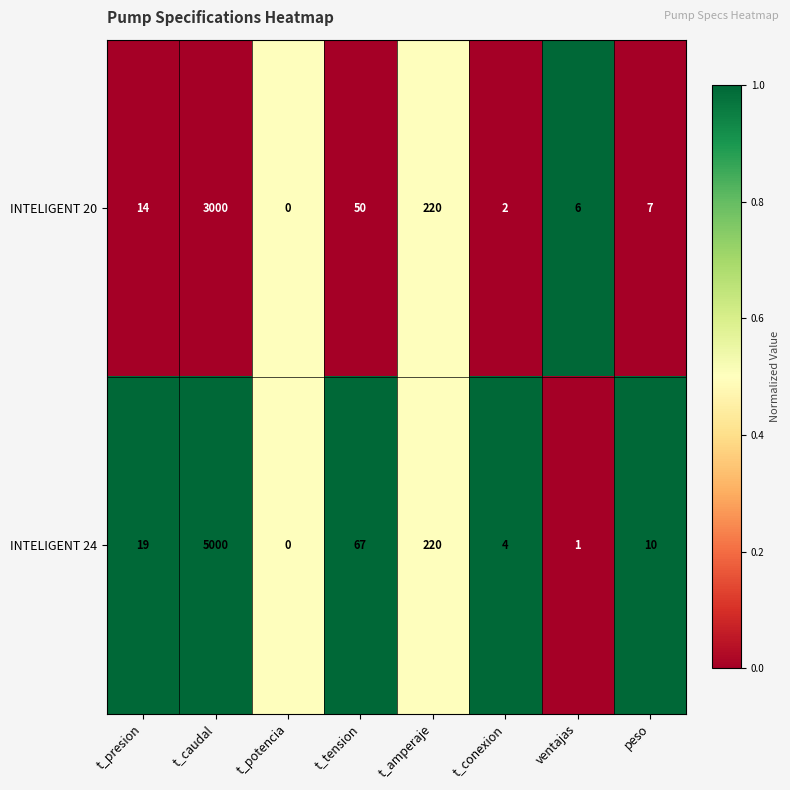

Which series has the largest range (max minus min)?

INTELIGENT 24